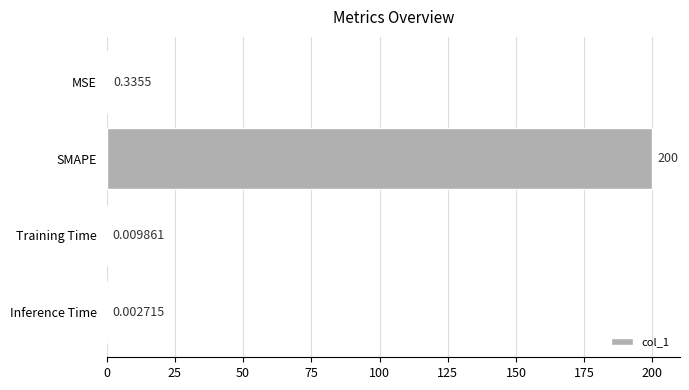

What is the sum of all values?

200.3